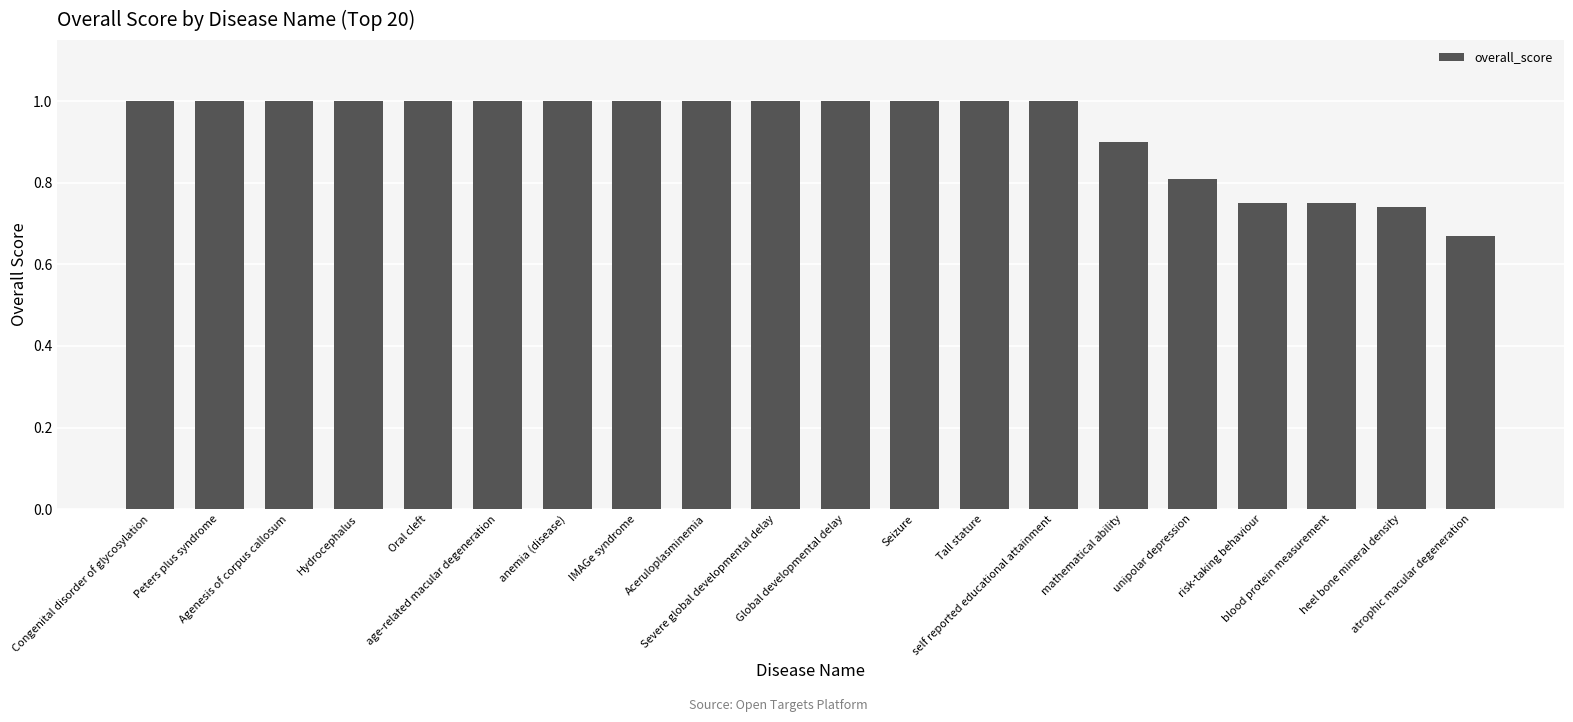

What is the difference between the maximum and second lowest values?

0.3